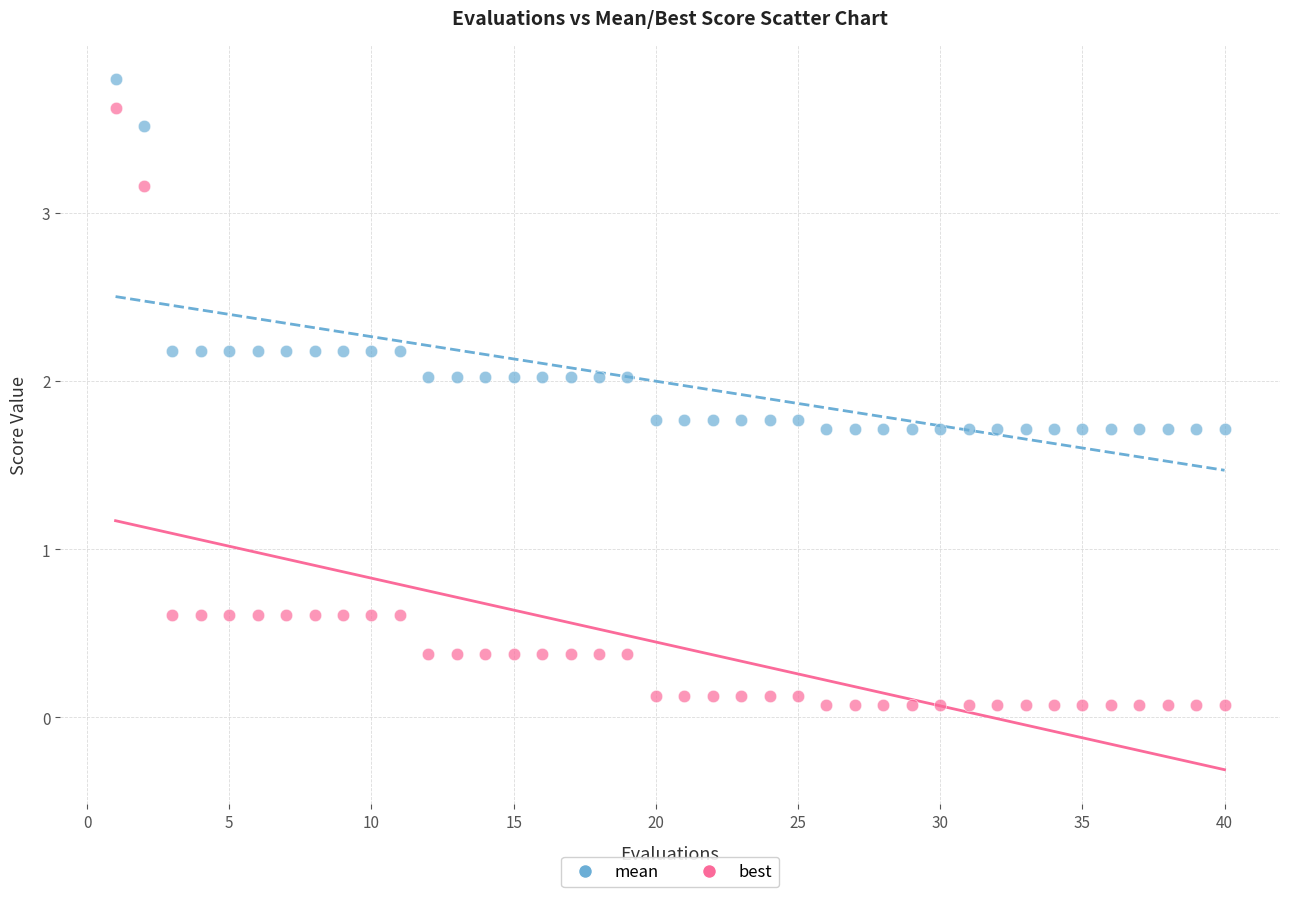

Which series contains the lowest Y value?

best